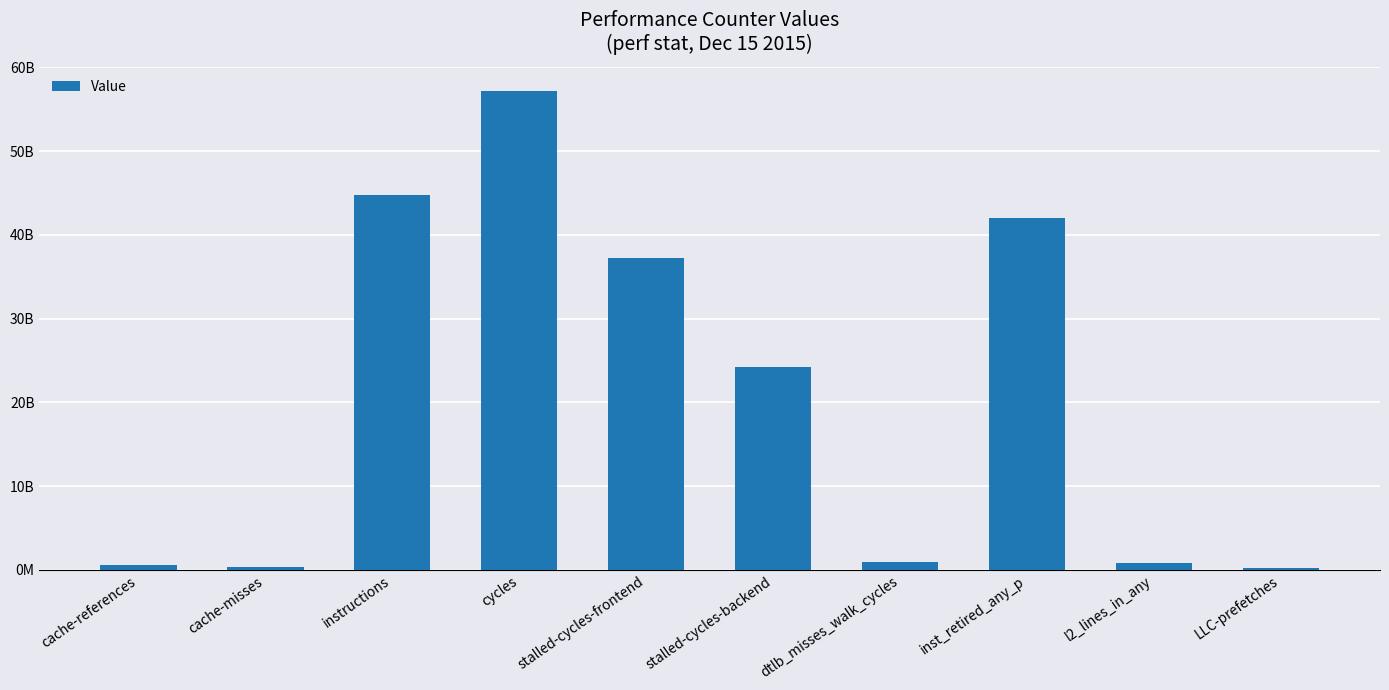

Reading left to right, list all the values displayed in this chart.

525310681	295551642	44702368693	57166957980	37260837291	24216115657	933740884	41960816944	796945379	248855282